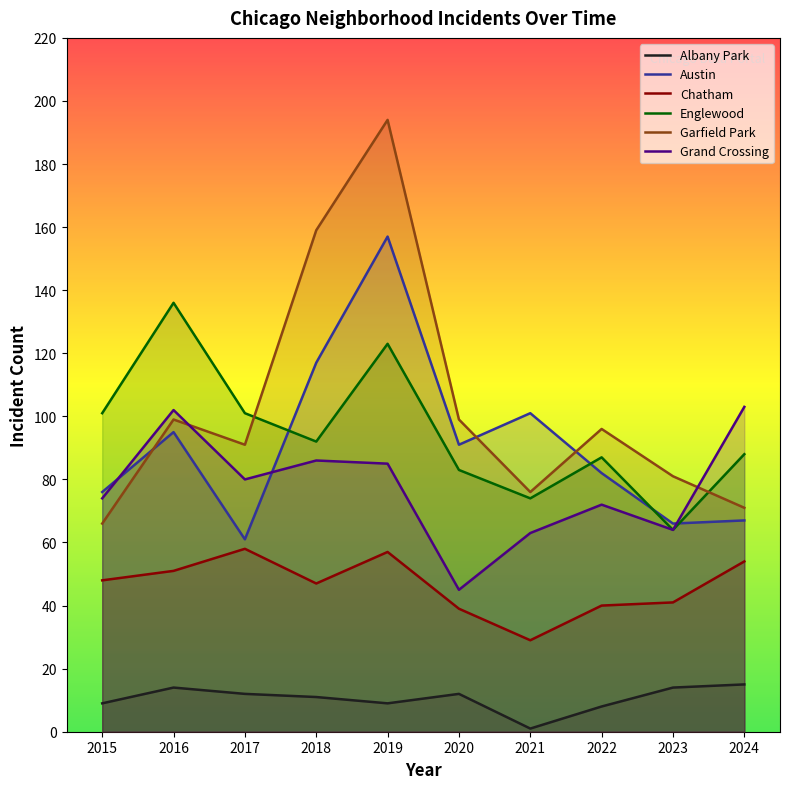

How many interior local valleys does the Englewood series have?

3